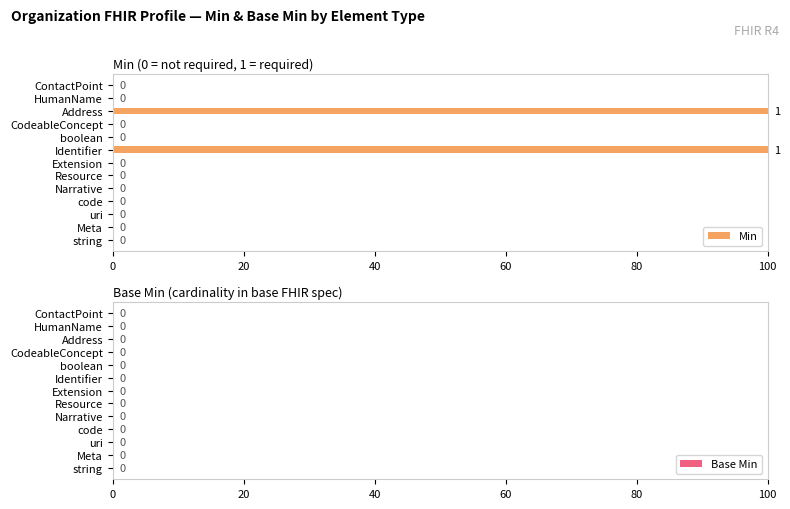

What is the sum of all values?

200